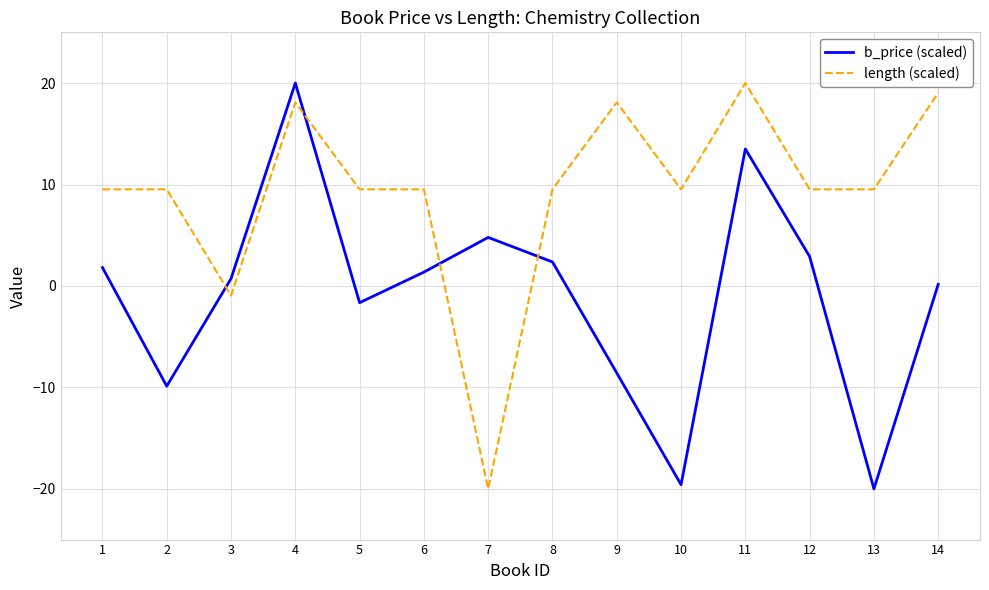

What is the spread (max minus min) of values at 8?

7.2